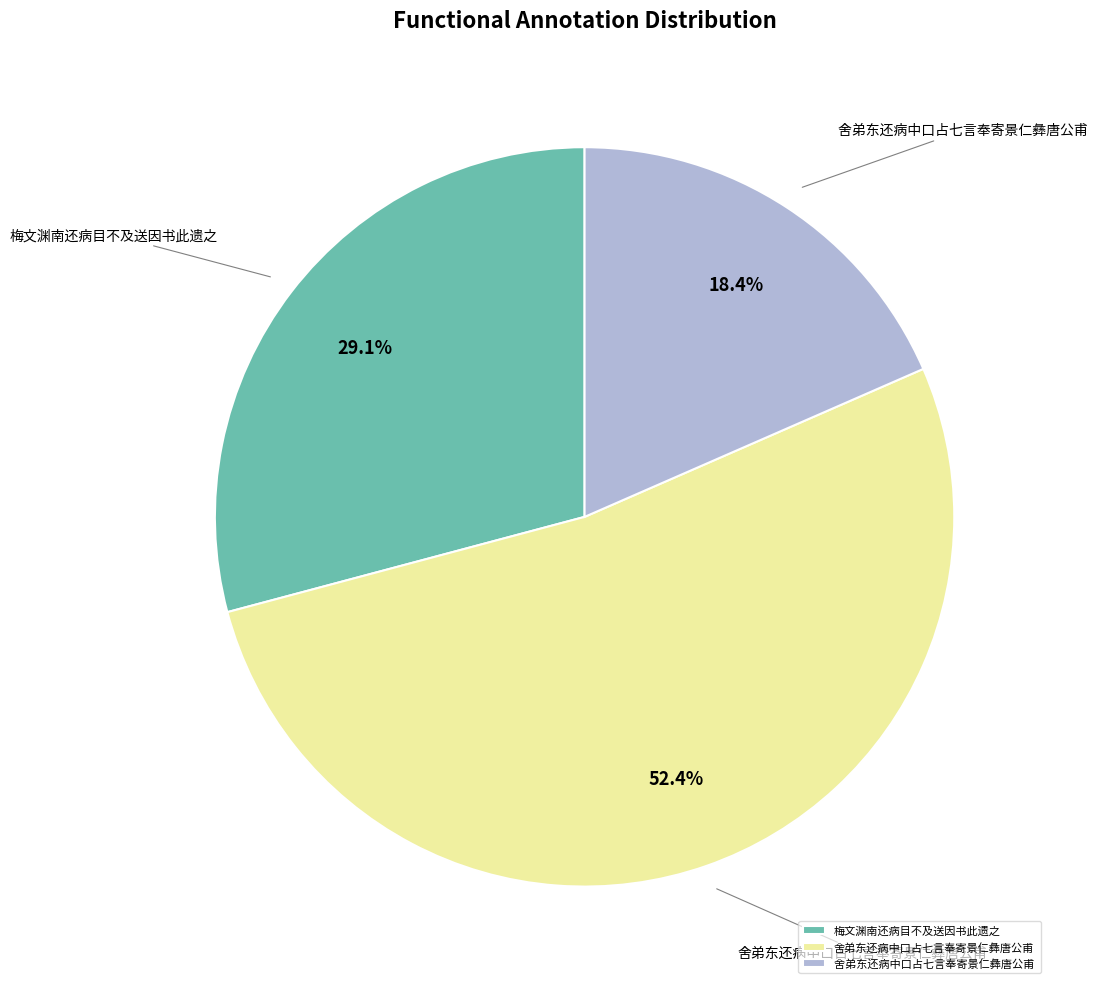

Is there any slice that represents more than half of the pie?

Yes